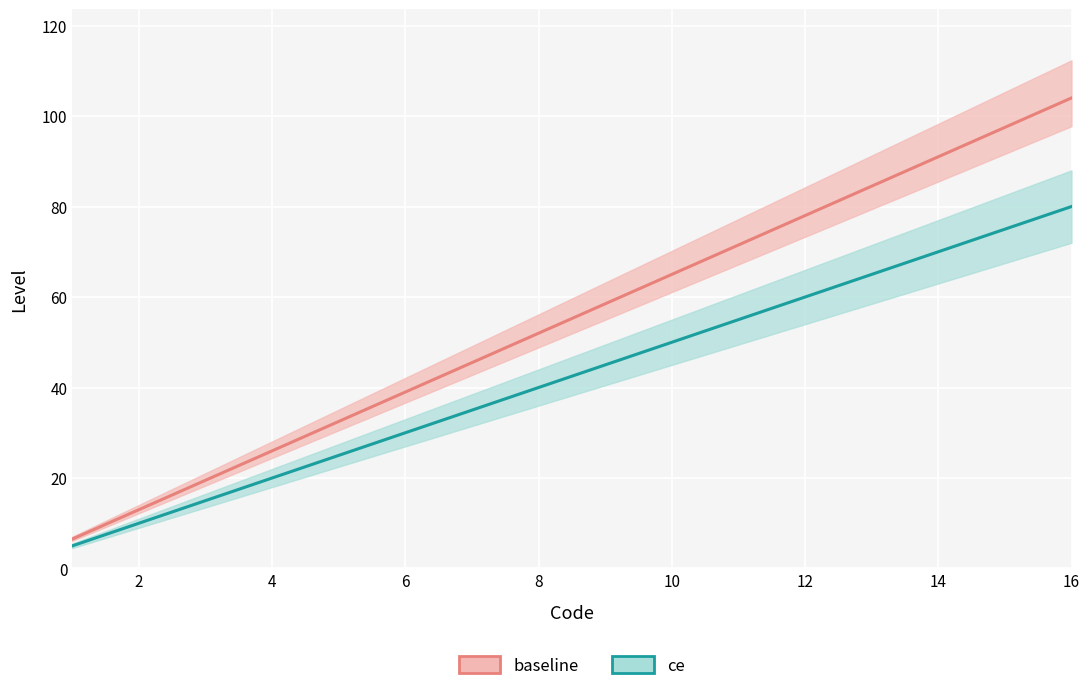

How many values in the ce series are below 45?

8